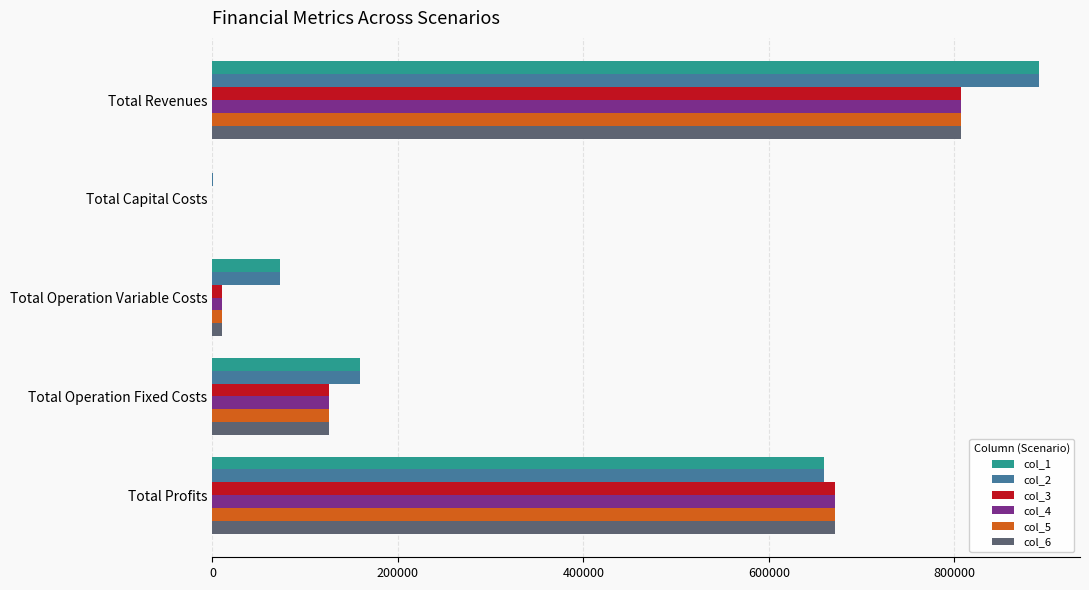

What are all the series names shown in the legend?

col_1, col_2, col_3, col_4, col_5, col_6